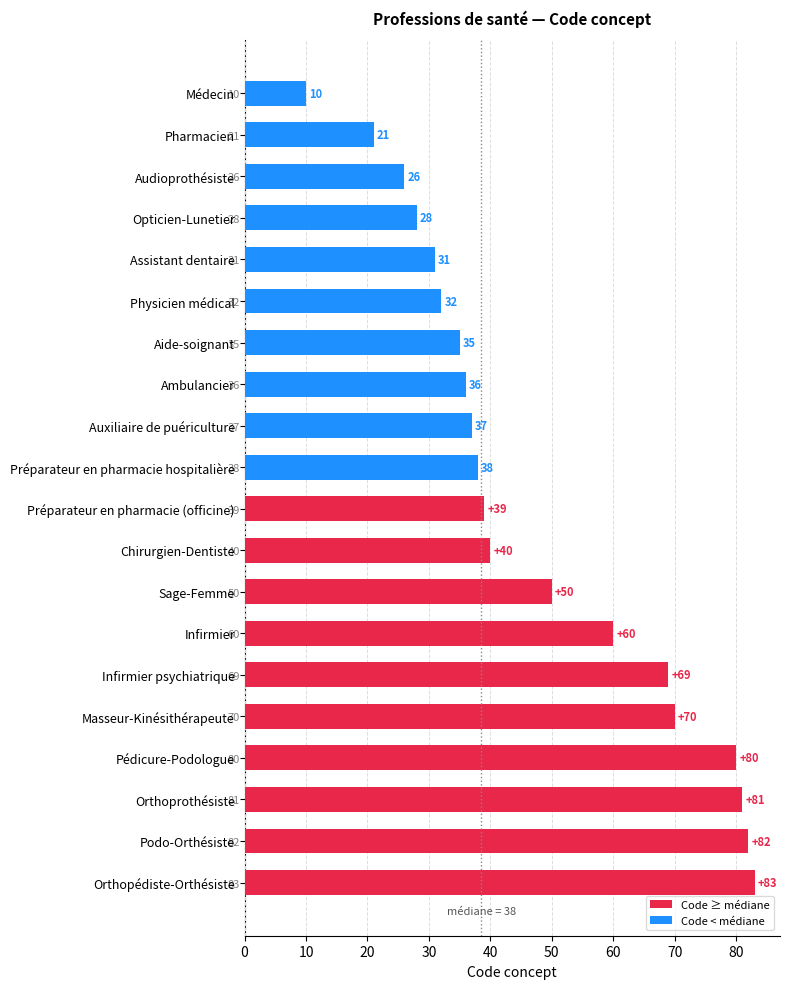

Rank the series by their average value, from highest to lowest.

Code ≥ médiane, Code < médiane